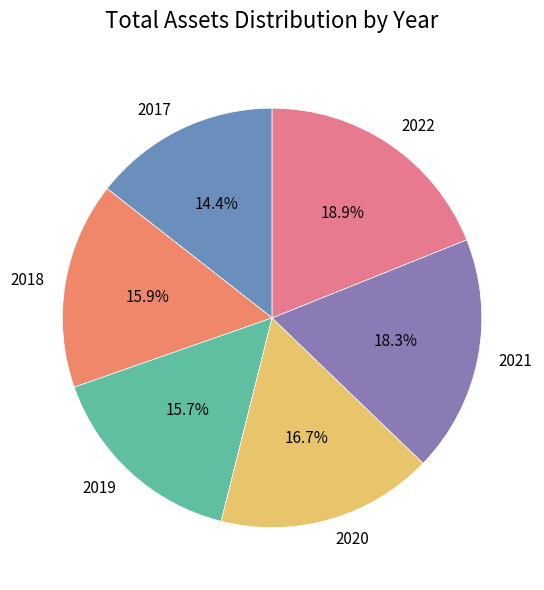

To the nearest percent, what is the combined percentage of 2018 and 2017?

30%